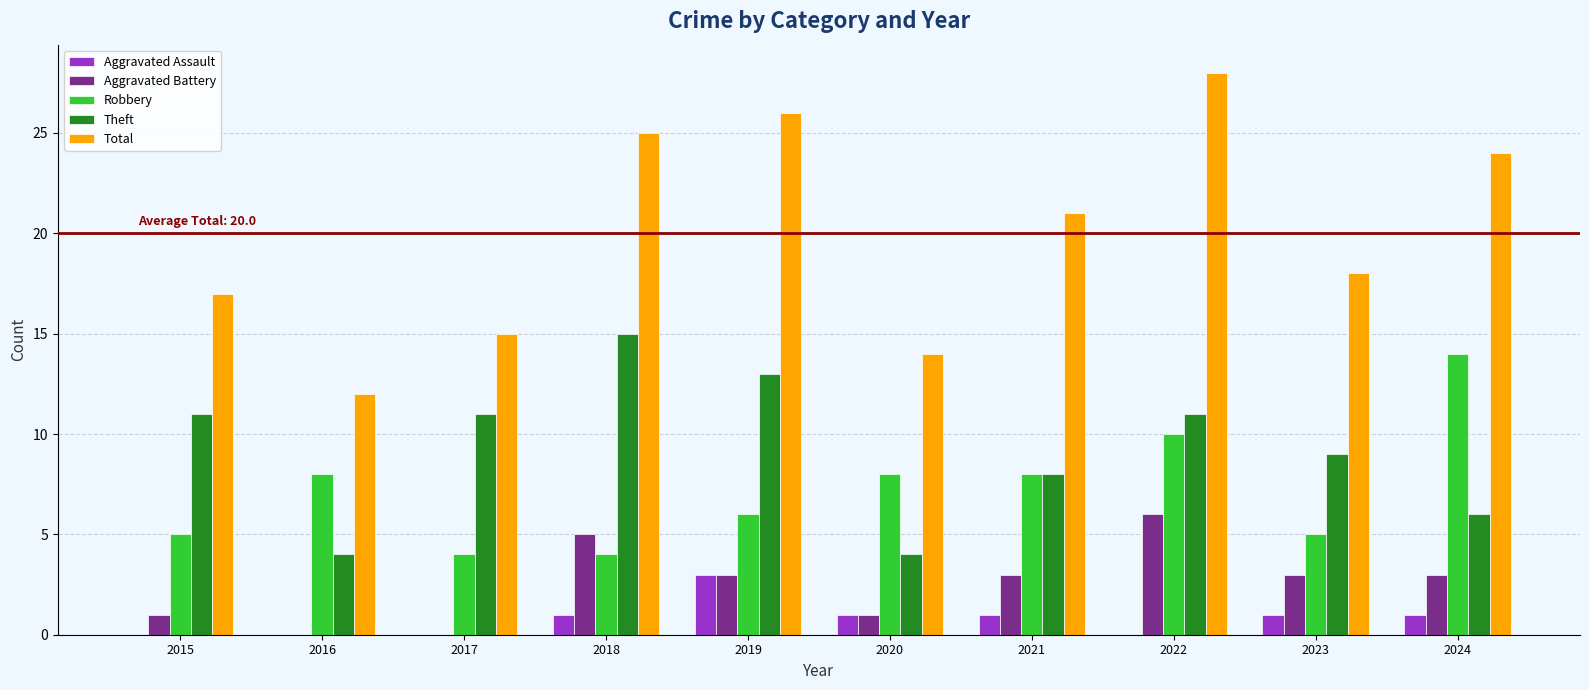

Reading right to left, extract all data points from this chart.

Aggravated Assault: 2024=1	2023=1	2022=0	2021=1	2020=1	2019=3	2018=1	2017=0	2016=0	2015=0
Aggravated Battery: 2024=3	2023=3	2022=6	2021=3	2020=1	2019=3	2018=5	2017=0	2016=0	2015=1
Robbery: 2024=14	2023=5	2022=10	2021=8	2020=8	2019=6	2018=4	2017=4	2016=8	2015=5
Theft: 2024=6	2023=9	2022=11	2021=8	2020=4	2019=13	2018=15	2017=11	2016=4	2015=11
Total: 2024=24	2023=18	2022=28	2021=21	2020=14	2019=26	2018=25	2017=15	2016=12	2015=17